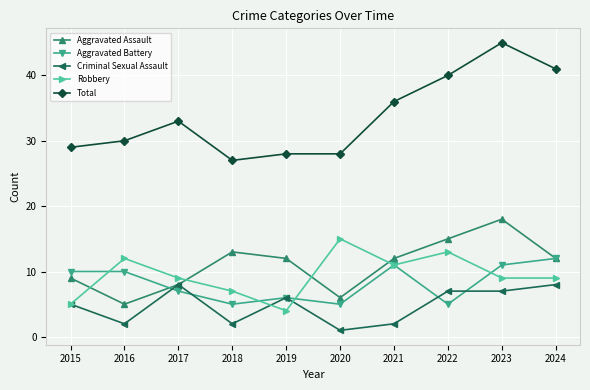

Reading left to right, transcribe all the data shown in this chart.

Aggravated Assault: 9	5	8	13	12	6	12	15	18	12
Aggravated Battery: 10	10	7	5	6	5	11	5	11	12
Criminal Sexual Assault: 5	2	8	2	6	1	2	7	7	8
Robbery: 5	12	9	7	4	15	11	13	9	9
Total: 29	30	33	27	28	28	36	40	45	41